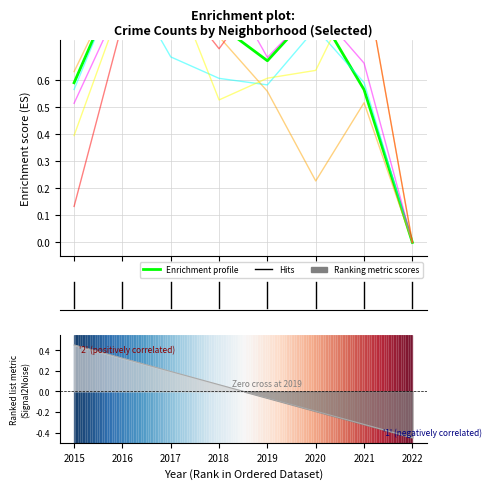

At which category does Chatham reach its first local valley?

2018